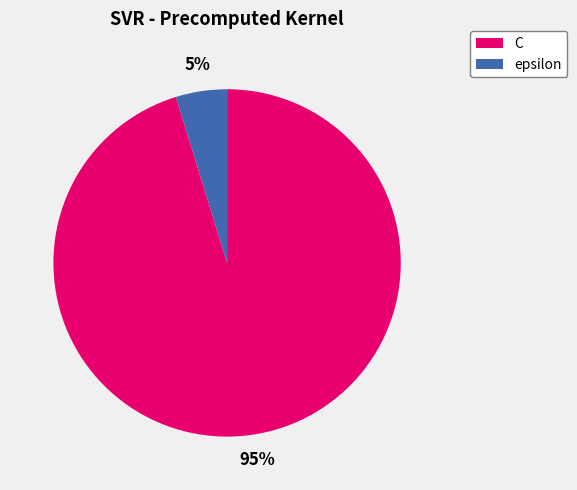

Which has a higher value, epsilon or C?

C